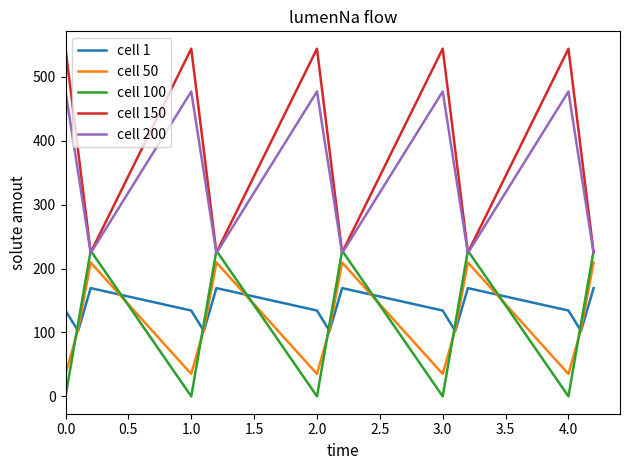

What is the sum of all cell 50 values?

1746.9